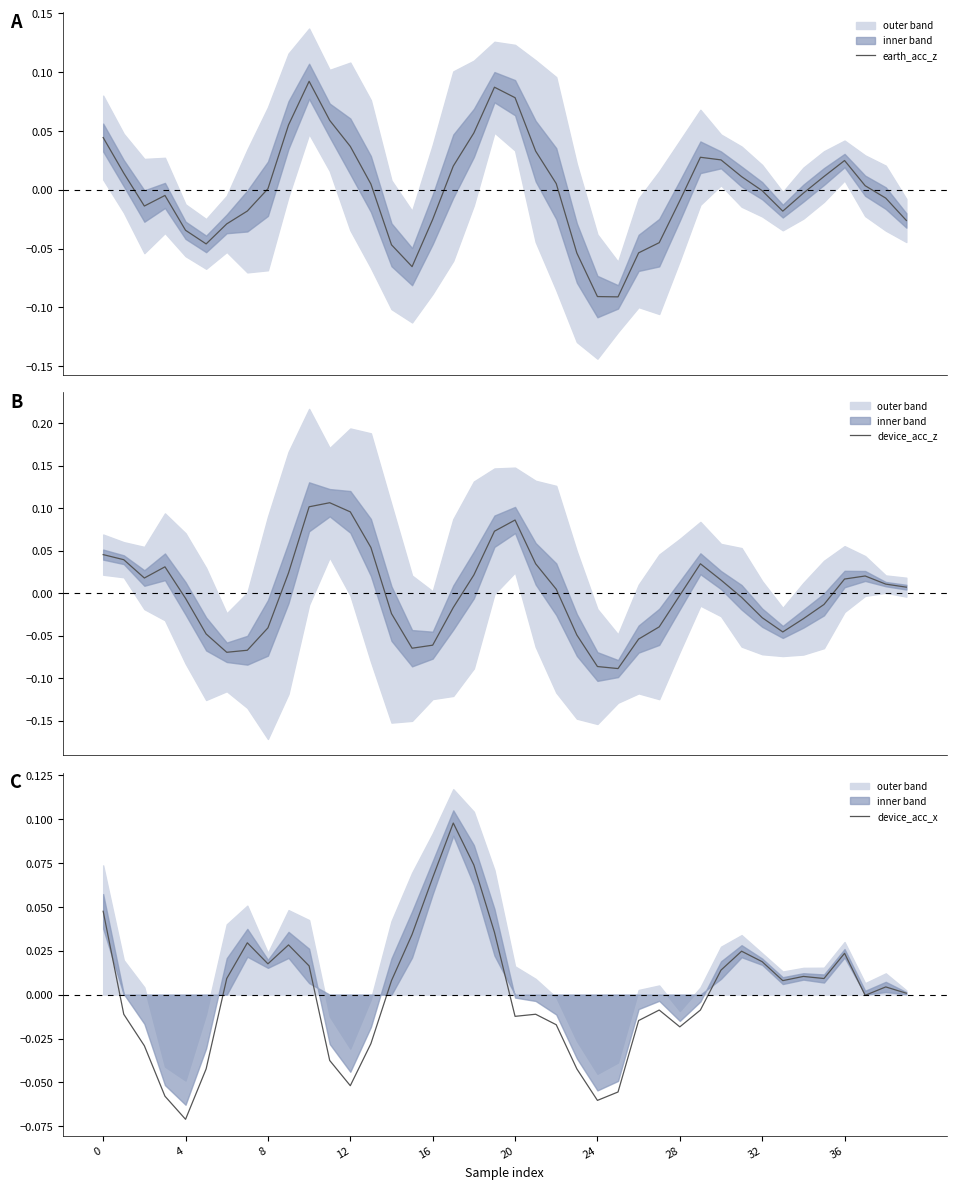

At which label does device_acc_x reach its minimum?

4